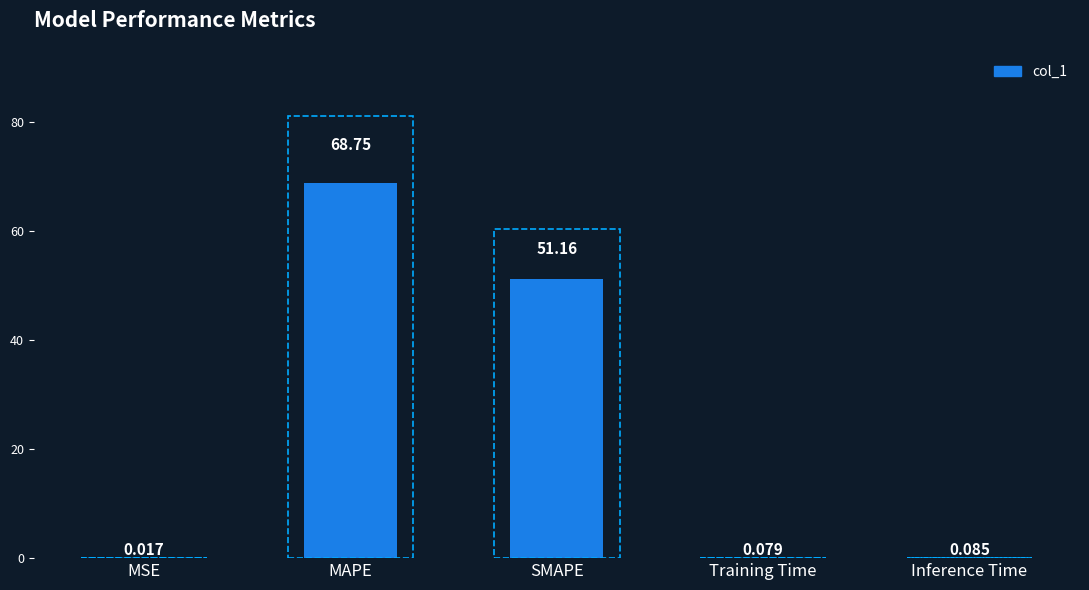

At which category does the chart reach its peak across all series?

MAPE